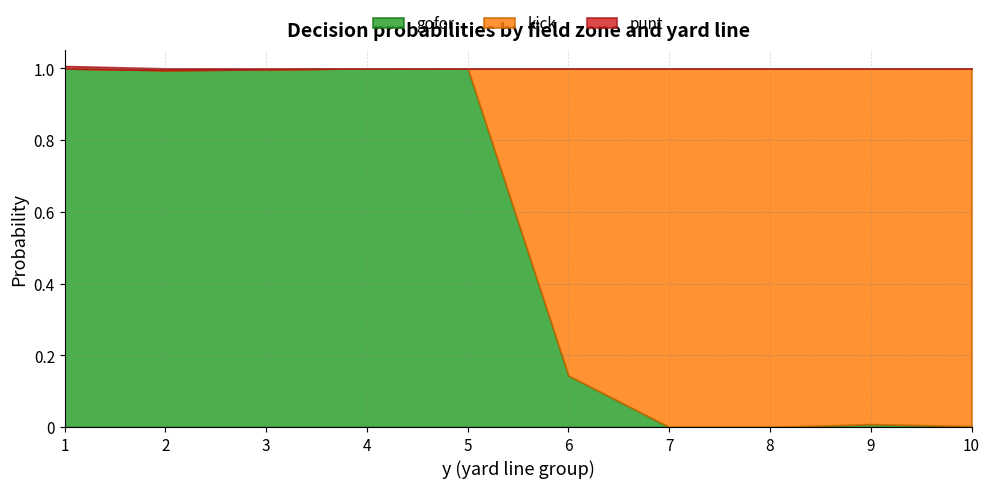

Does the chart have visible grid lines?

Yes